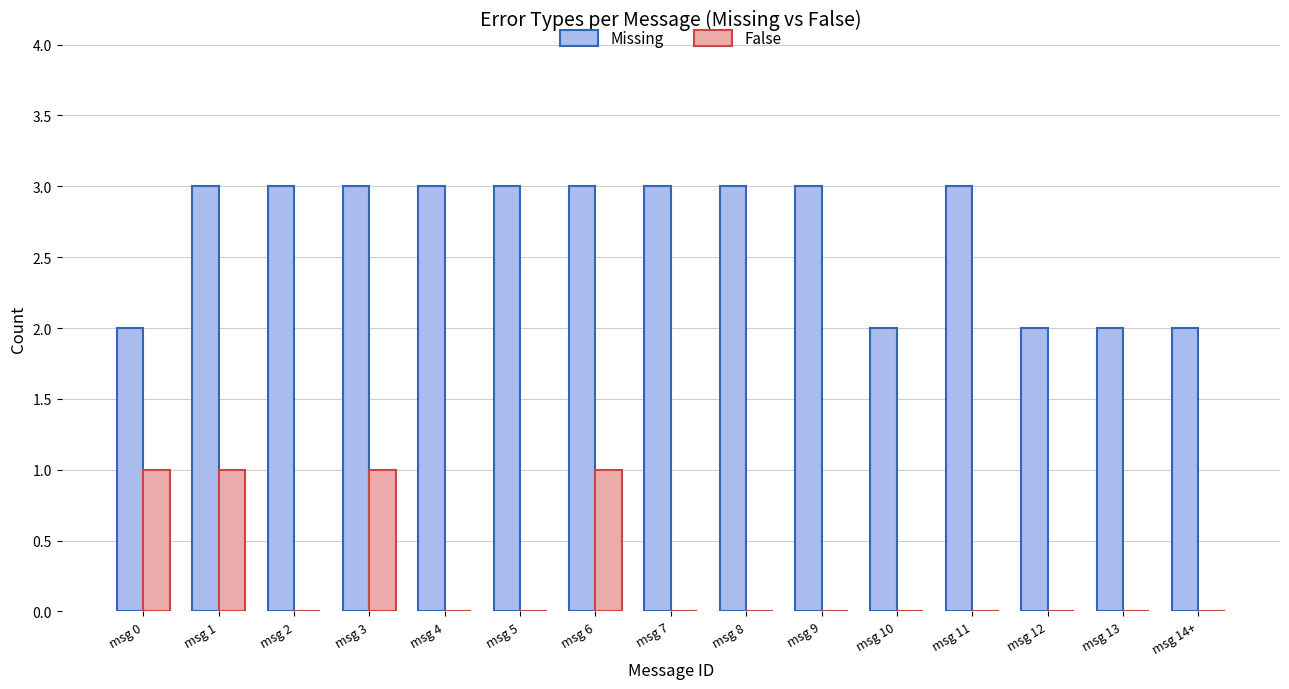

What is the greatest value displayed?

3